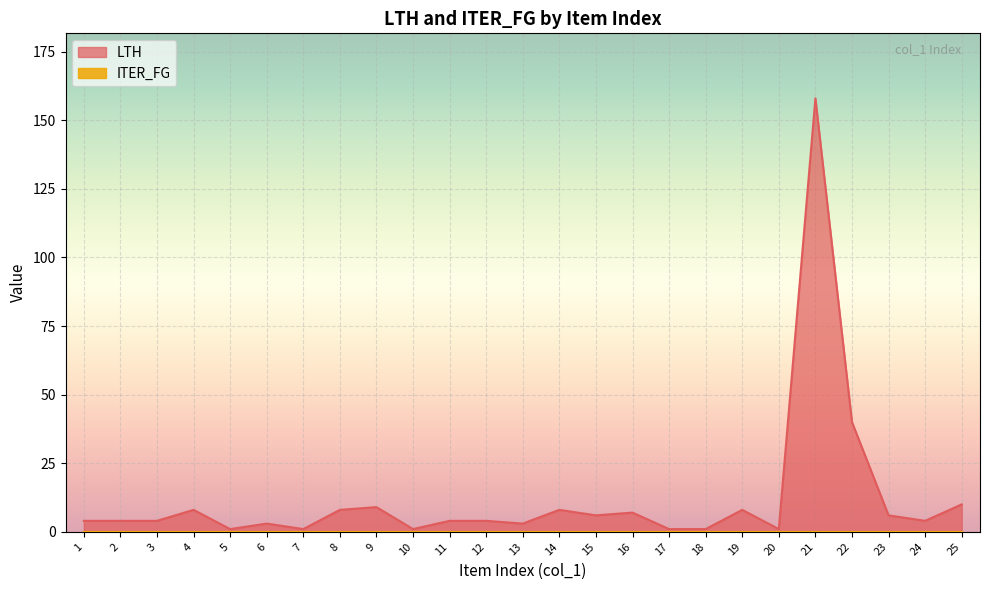

Which label corresponds to the smallest value in the chart?

5